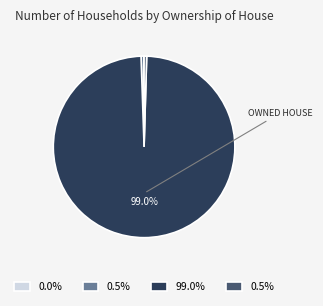

Does any single category account for the majority?

Yes